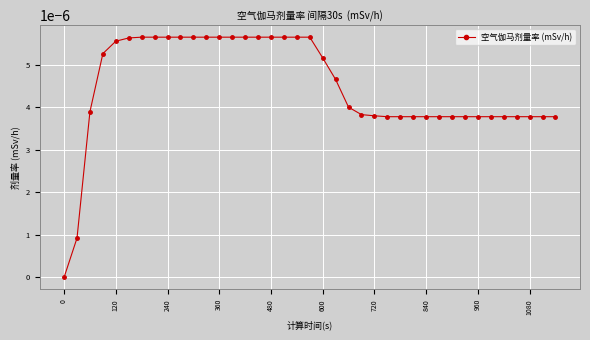

How many categories are shown in the chart?

39